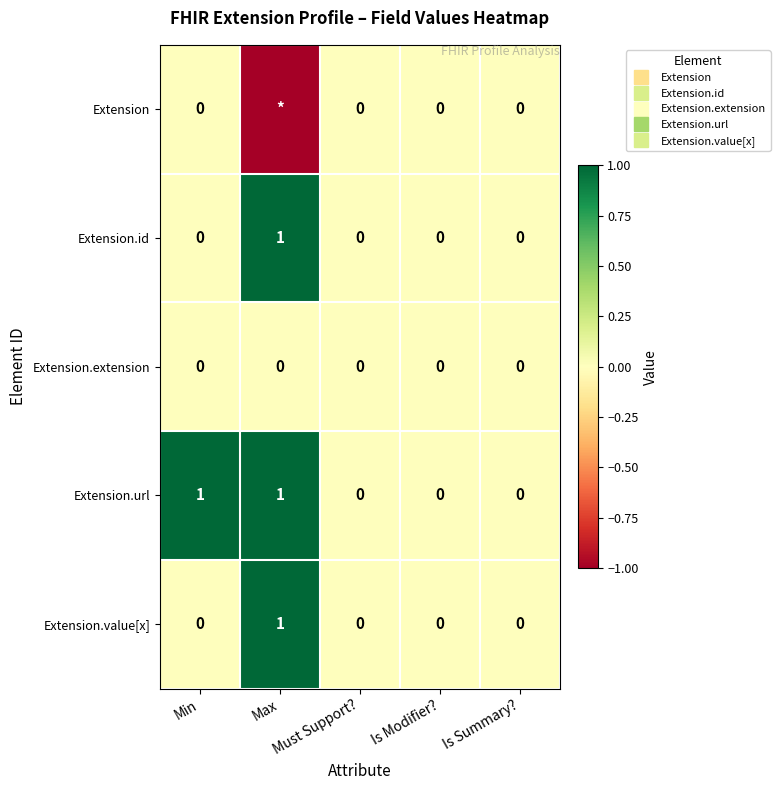

At which label is Extension.value[x] closest to 0?

Min